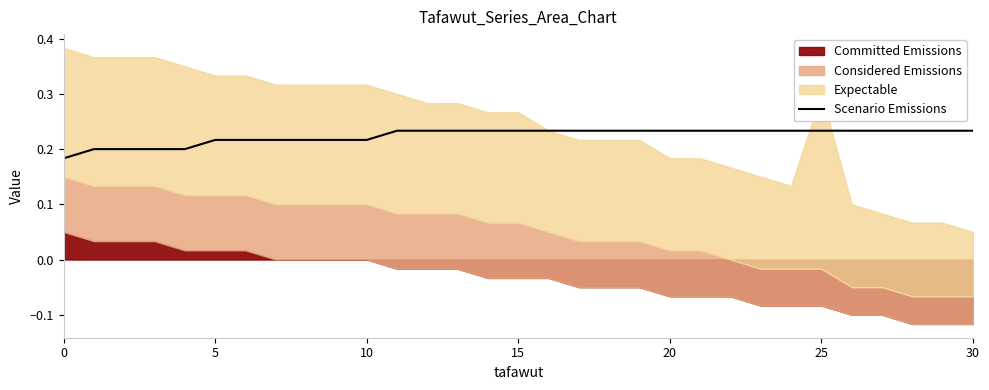

True or false: Scenario Emissions has a value of 0.0 at 0.

False